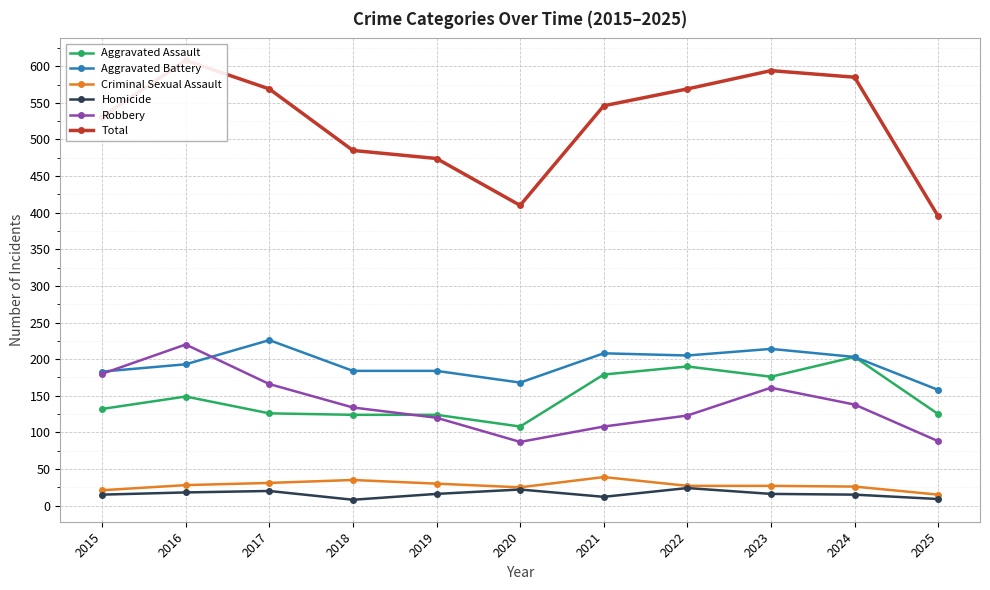

Is this an area chart (filled region under the line)?

No